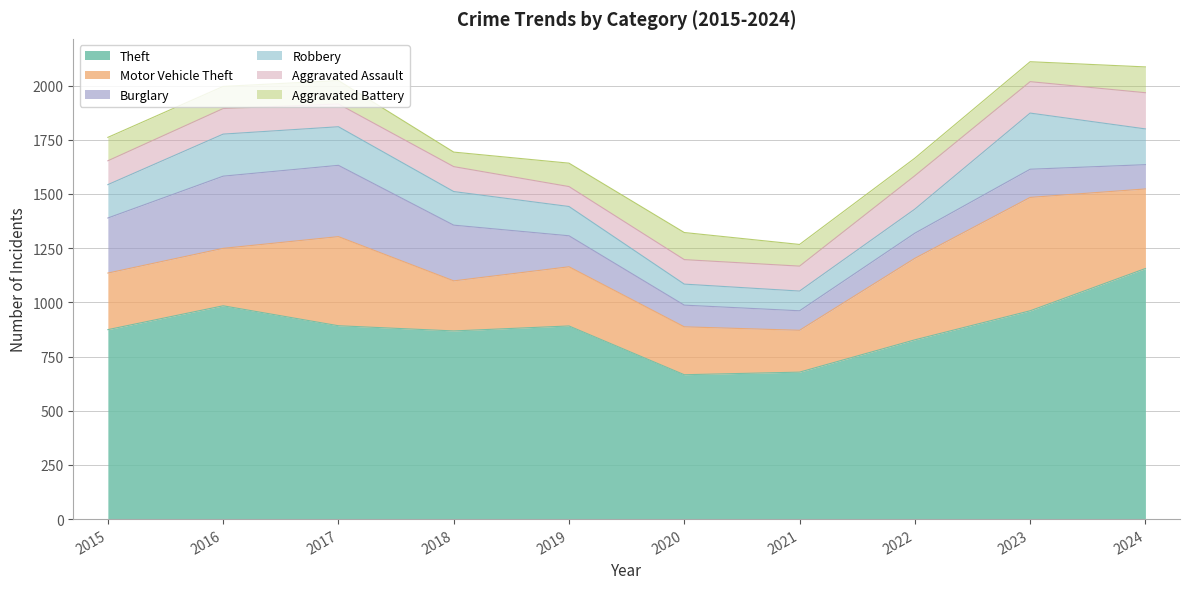

What is the value of the Theft point at the 5th from the left?

891